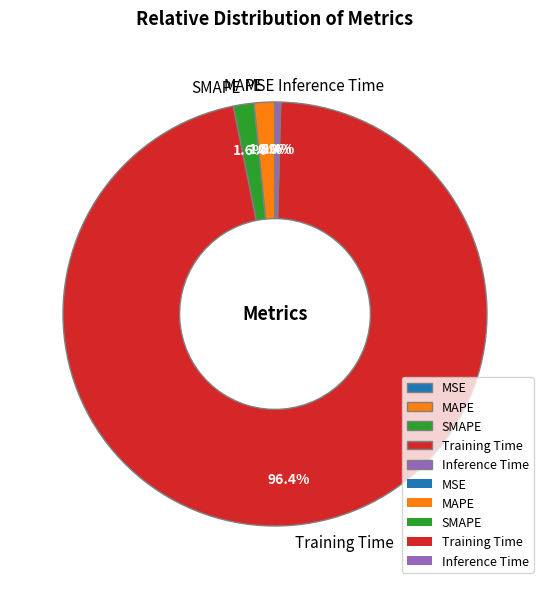

What percentage is NOT represented by Inference Time?

99.6%